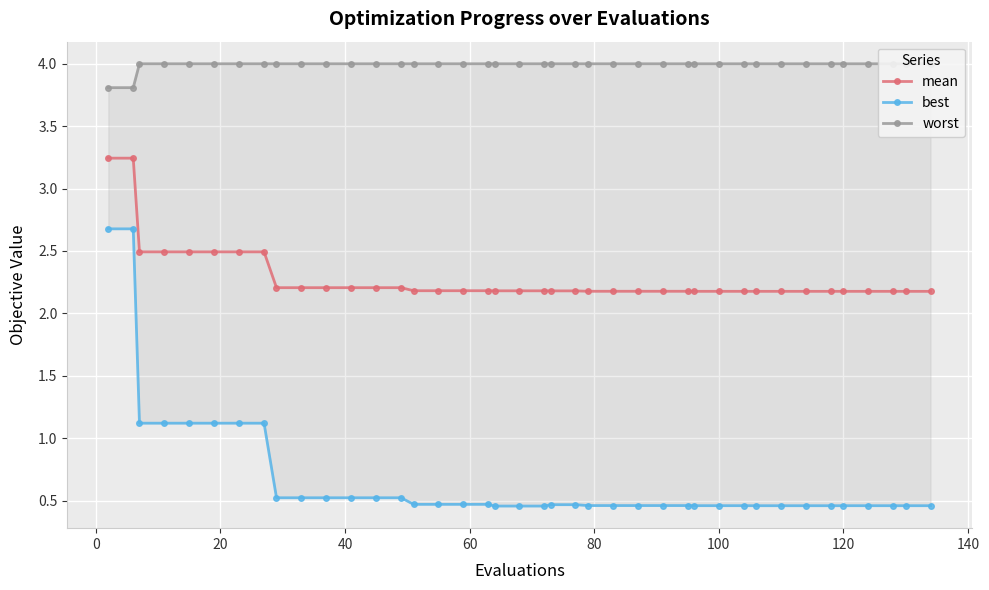

What is the lowest value of the mean series?

2.2